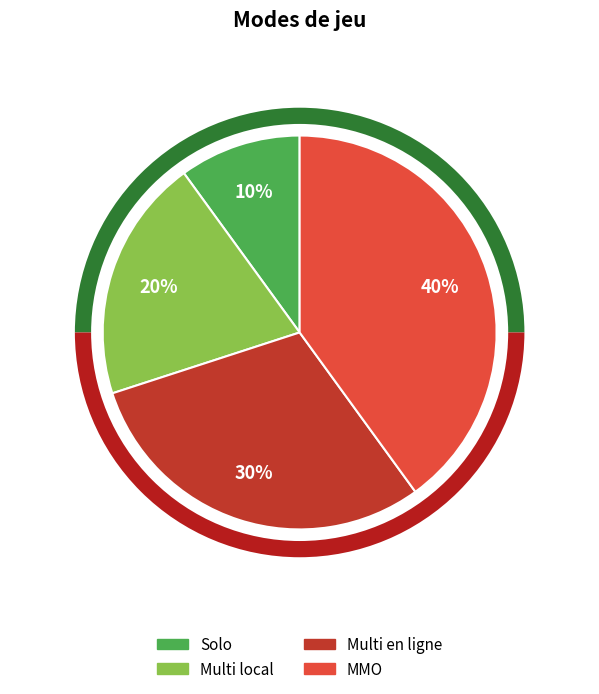

What is the largest slice in the pie chart?

MMO